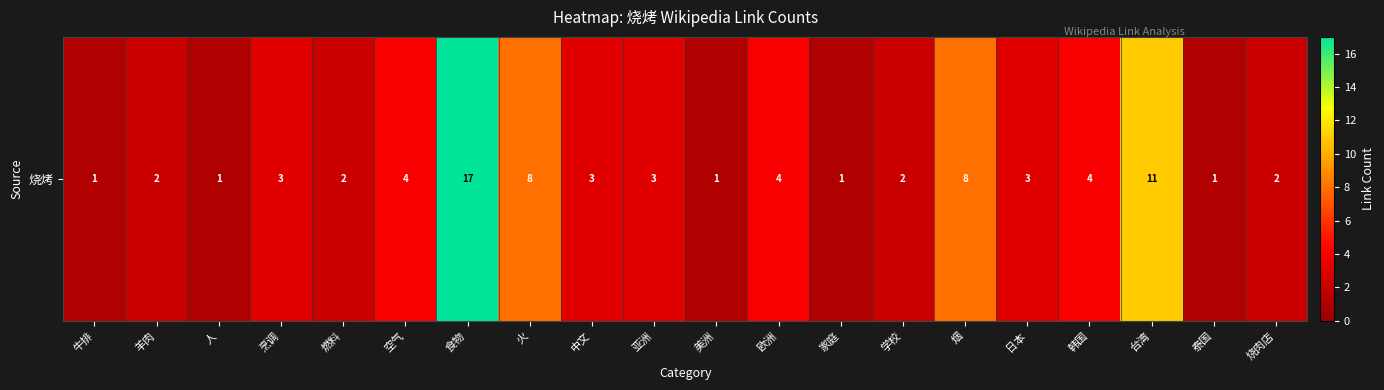

Rank the categories by value from lowest to highest.

牛排, 人, 美洲, 家庭, 泰国, 羊肉, 燃料, 学校, 烧肉店, 烹调, 中文, 亚洲, 日本, 空气, 欧洲, 韩国, 火, 烟, 台湾, 食物